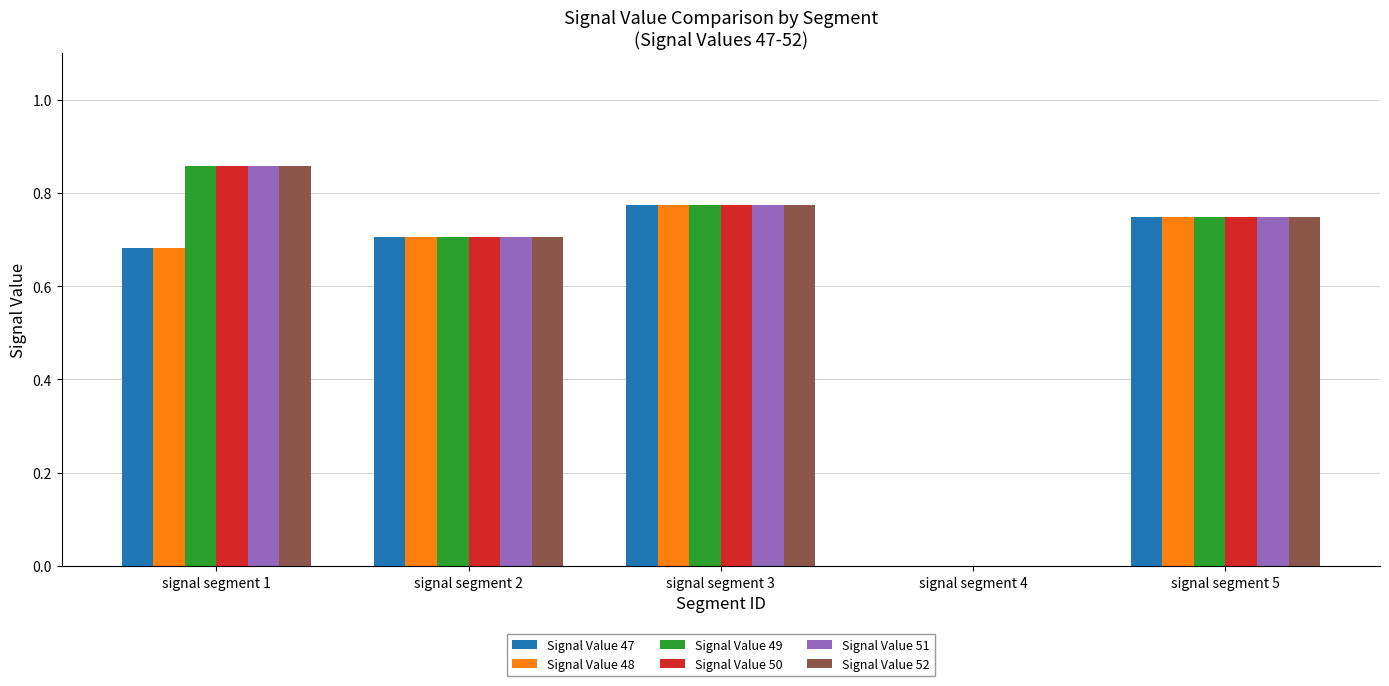

What is the total value across all series at signal segment 1?

4.8